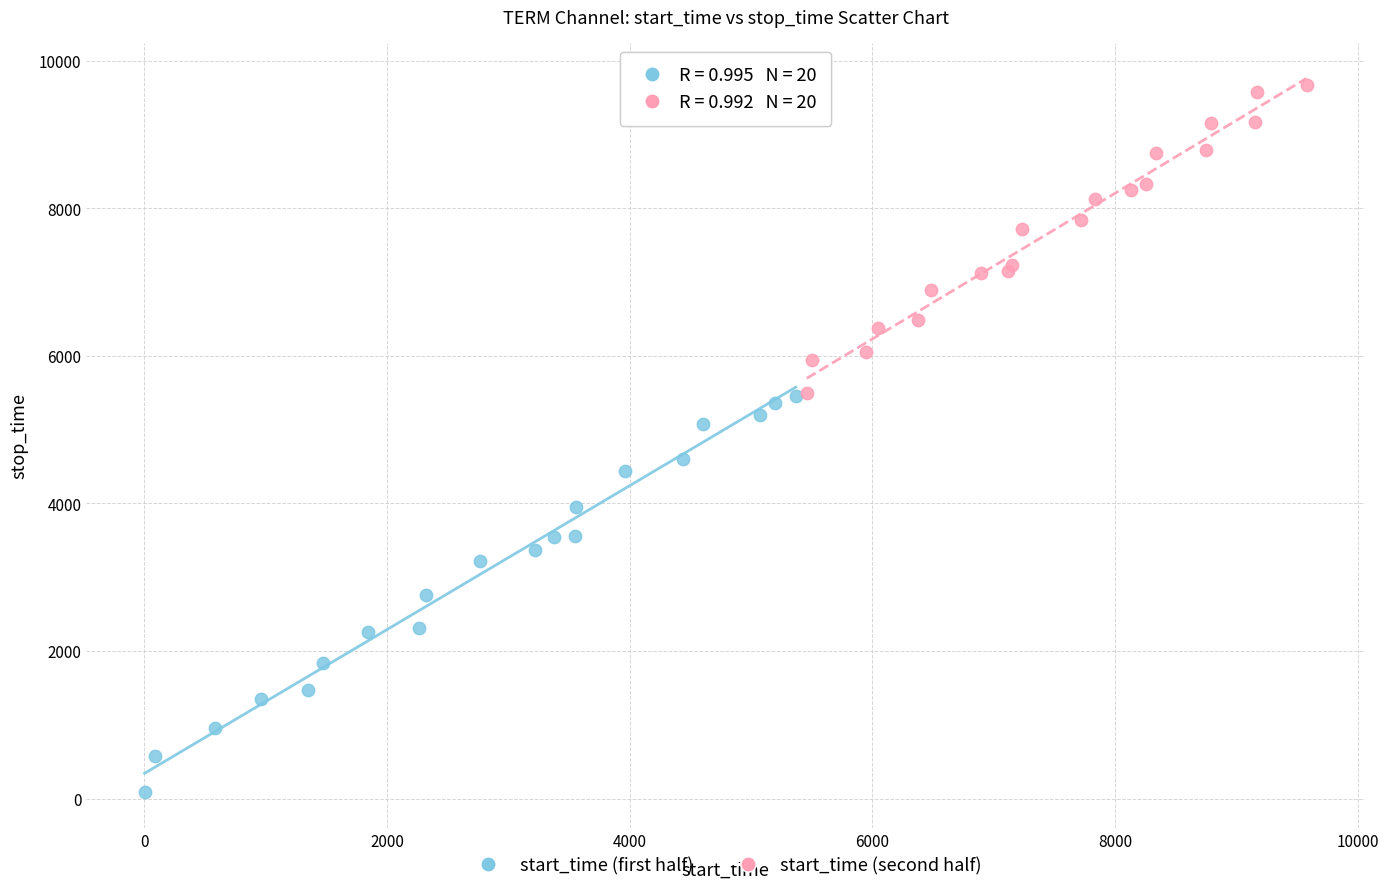

Which series has the widest spread of Y values?

start_time (first half)